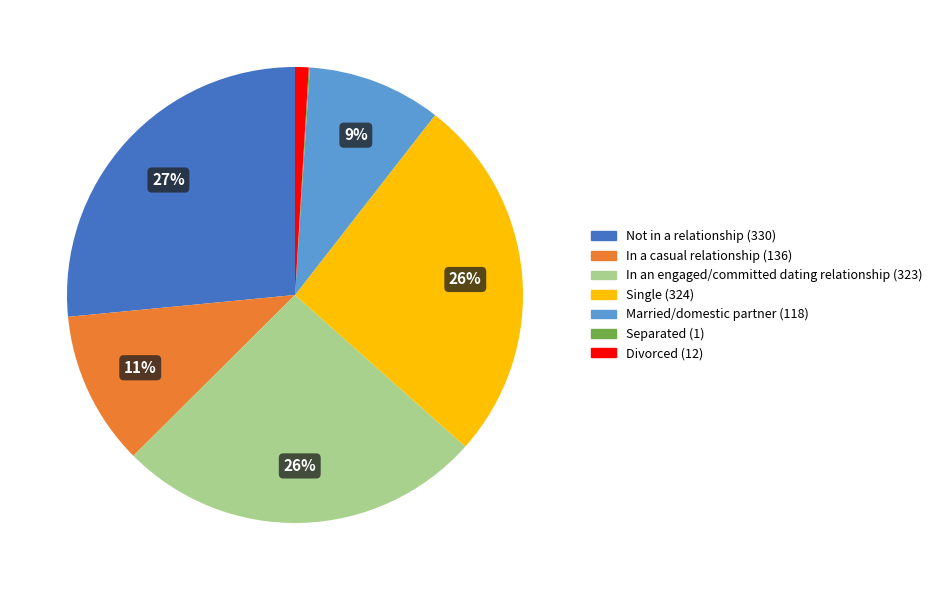

Combined, do Divorced and In an engaged/committed dating relationship account for over 50%?

No